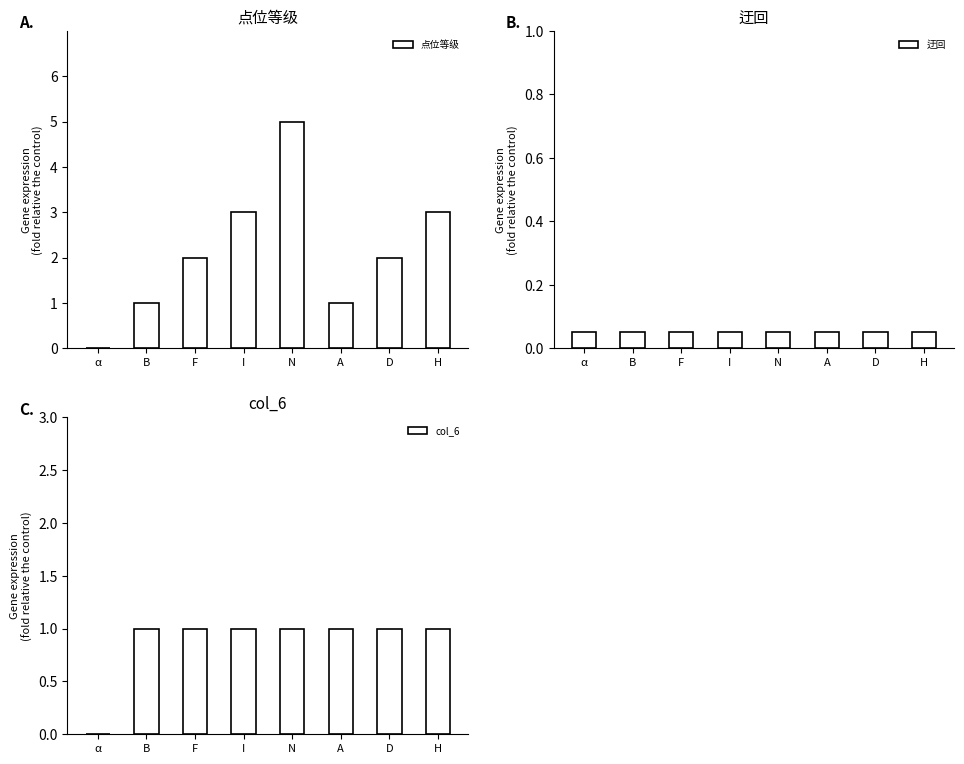

Rank the series by their maximum value, from lowest to highest.

迂回, col_6, 点位等级